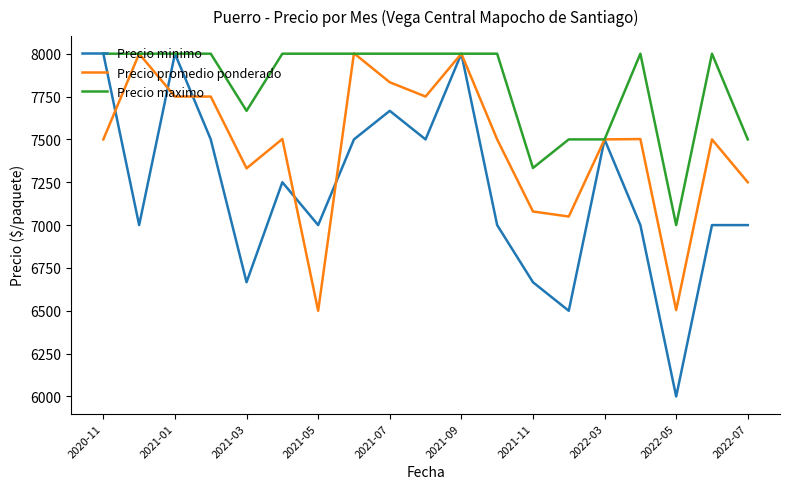

How many lines are shown in the chart?

3